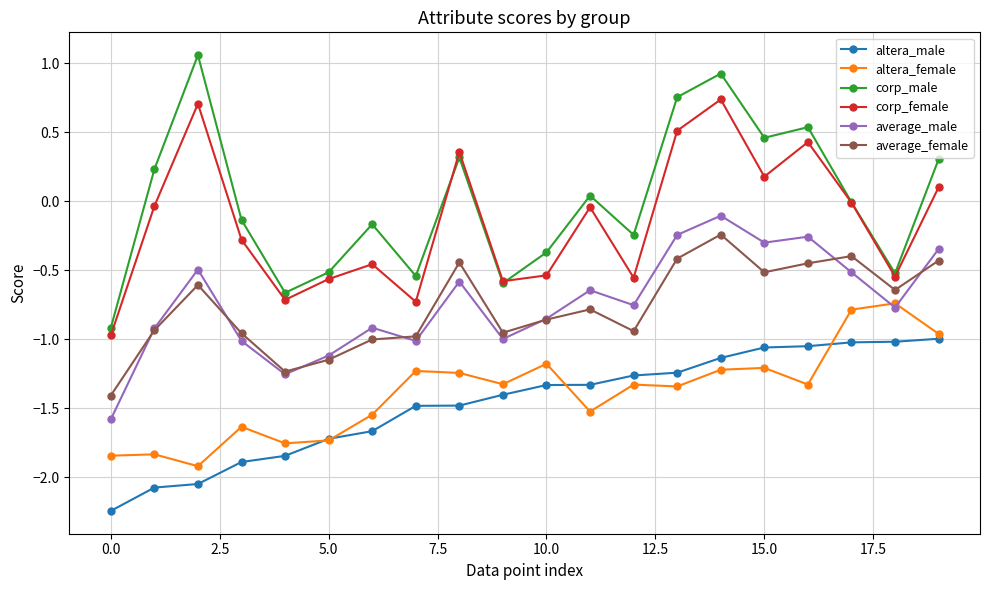

Which series has the widest spread of values?

corp_male